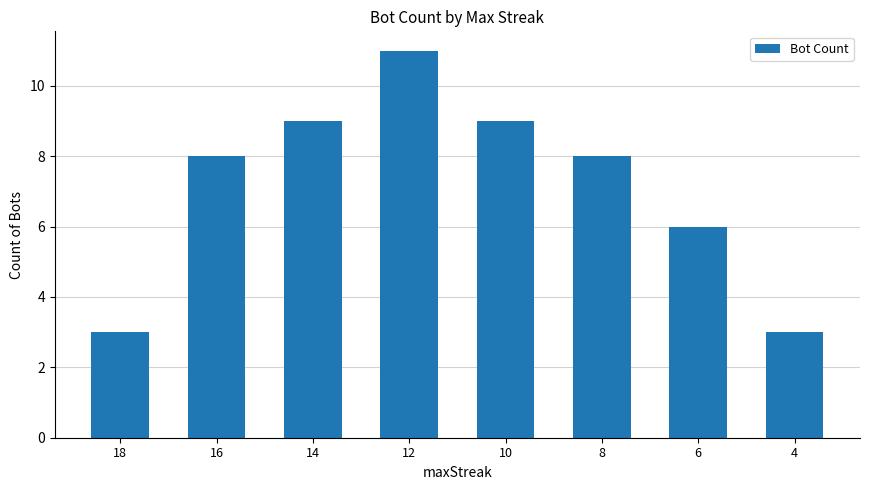

How many series are shown in this chart?

1